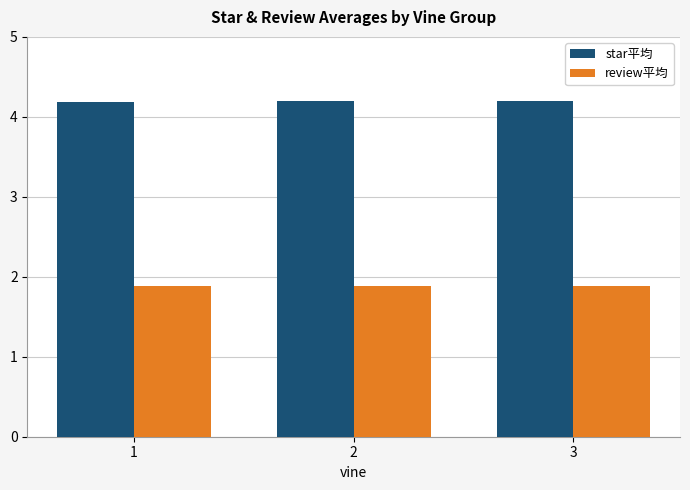

Are the bars horizontal?

No